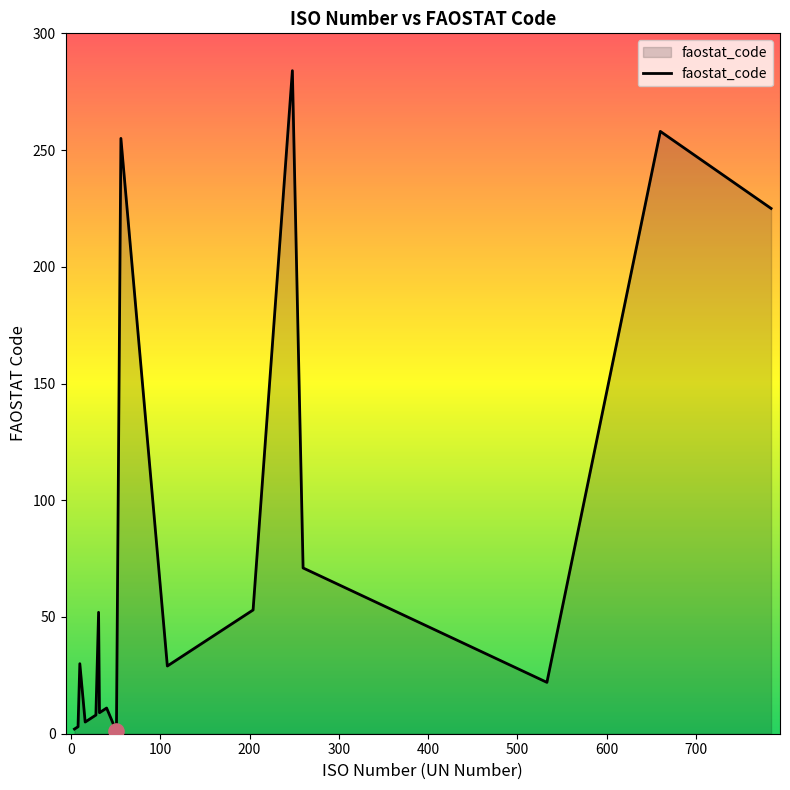

What is the difference between the maximum and minimum values?

283